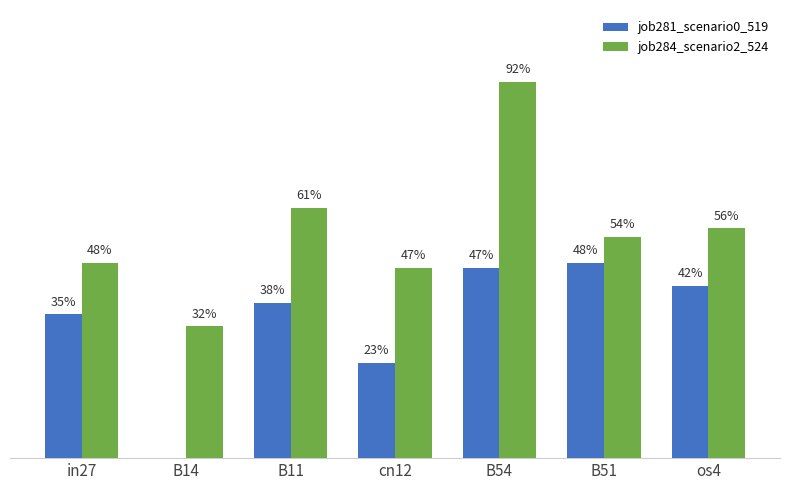

What are all the series names shown in the legend?

job281_scenario0_519, job284_scenario2_524